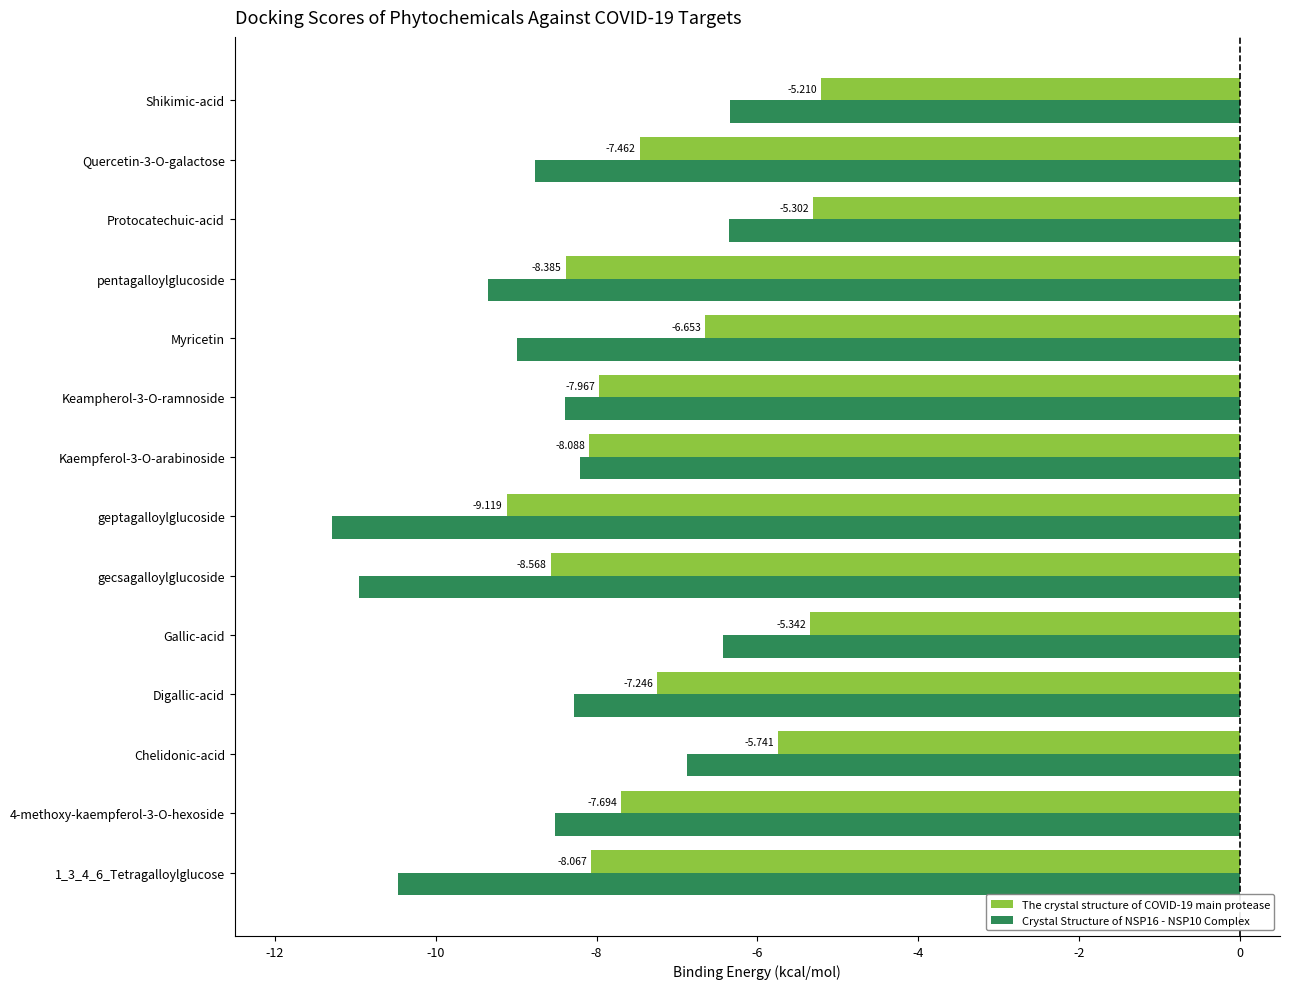

At which category does the chart reach its minimum across all series?

geptagalloylglucoside